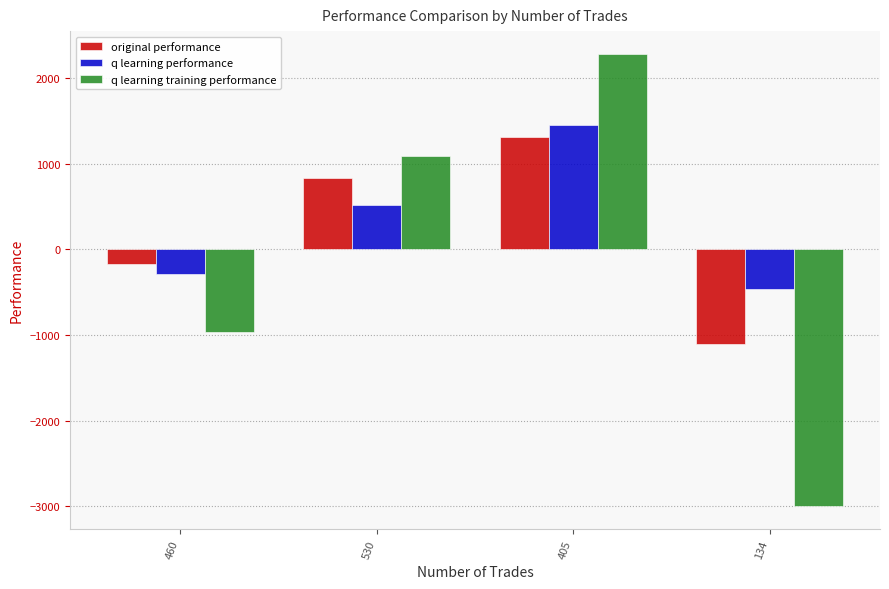

The value of q learning performance at 530 is 515.4. True or false?

True